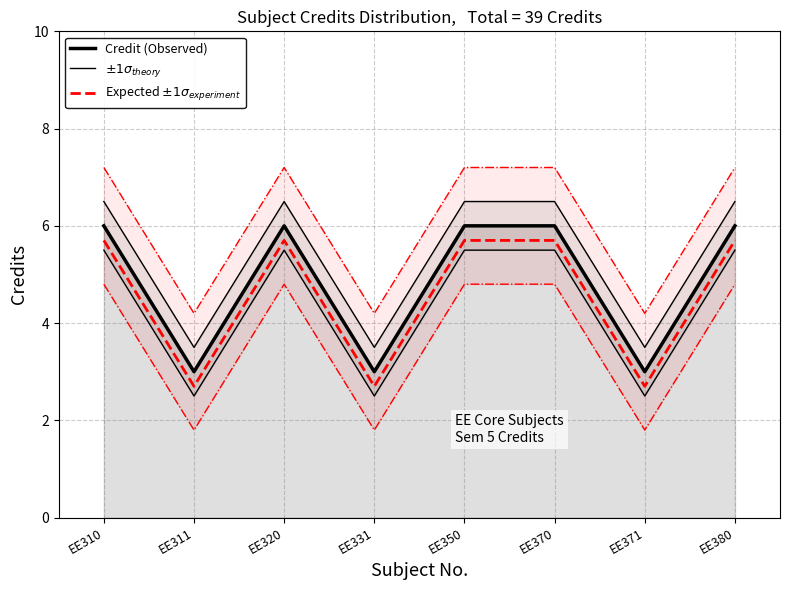

How many data points in $\pm 1\sigma_{theory}$ are less than 6?

3